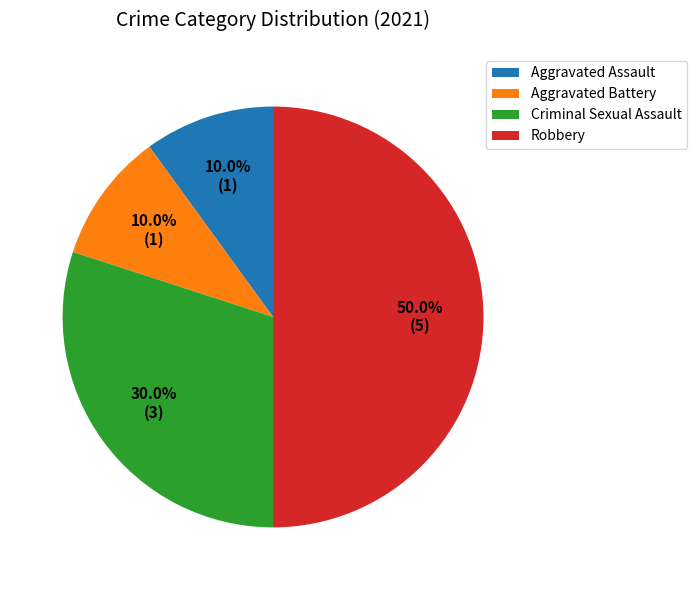

To the nearest percent, what is the difference between the largest and smallest slice percentages?

40%